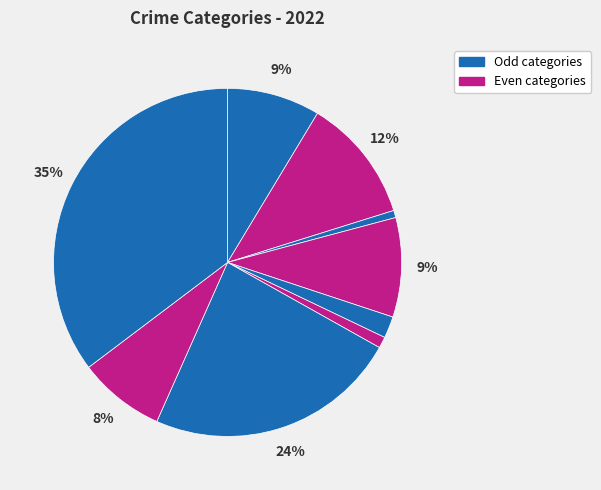

How many segments does this pie chart have?

9